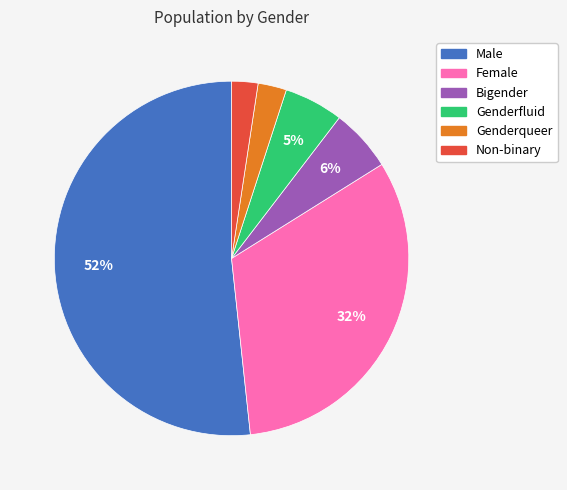

How many segments does this pie chart have?

6